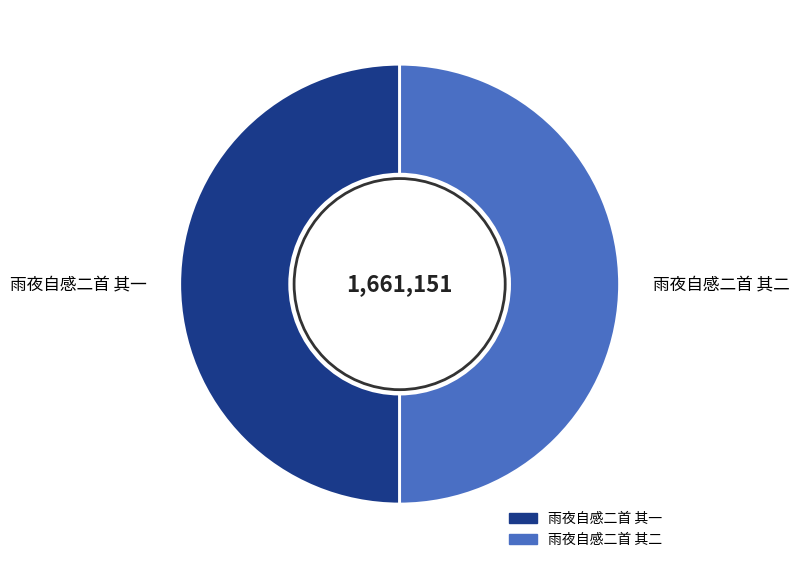

The 雨夜自感二首 其二 slice represents 50% of the pie. True or false?

True